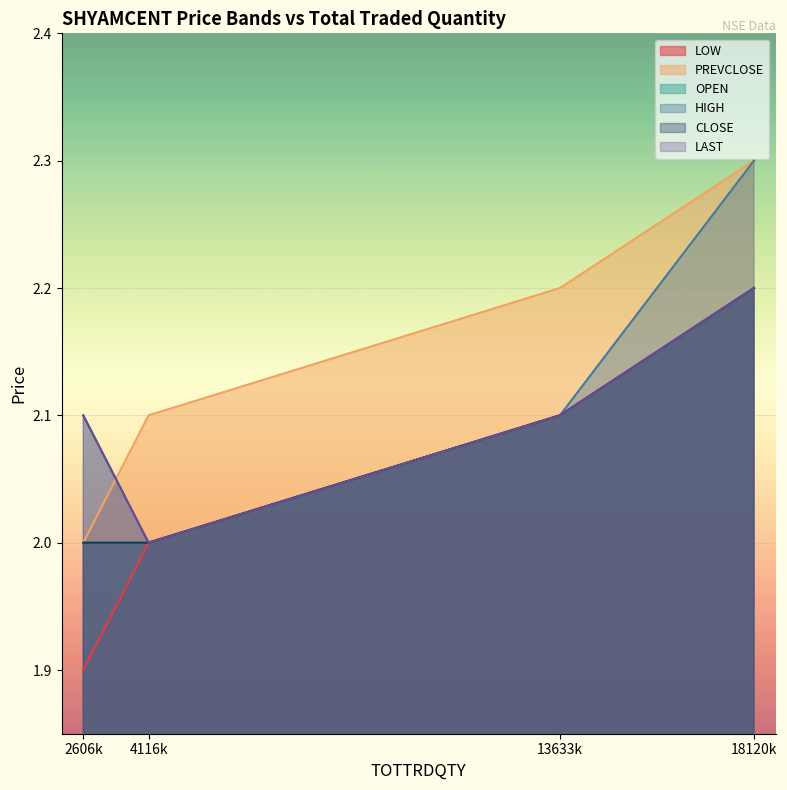

Does the chart display data point markers on the line(s)?

No